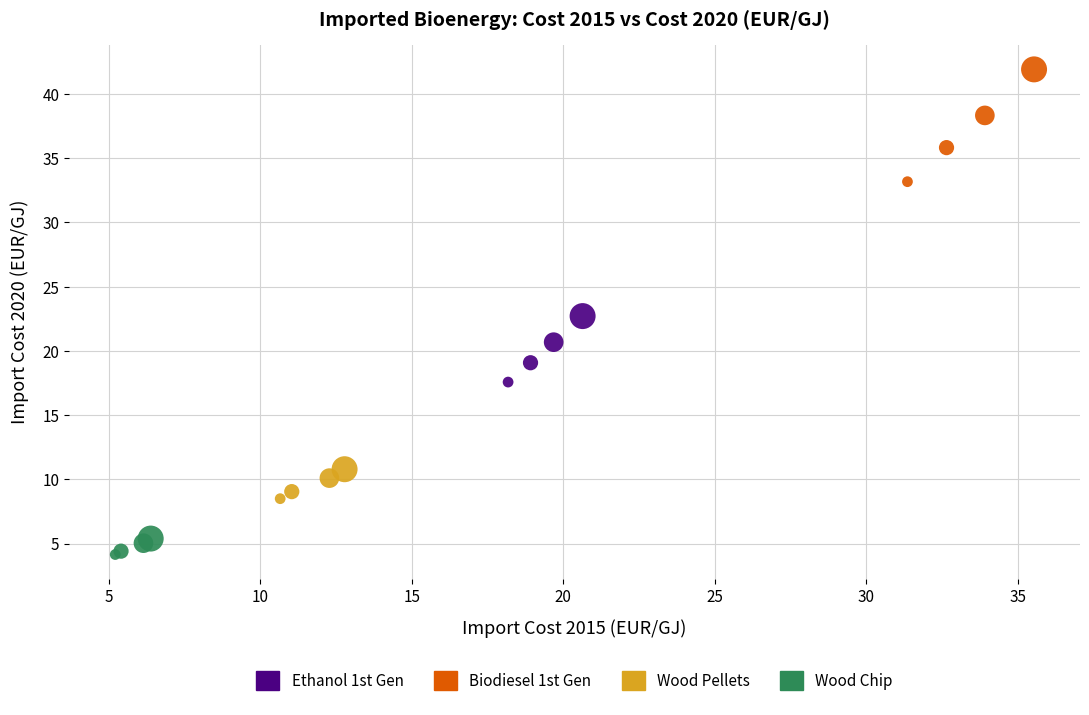

Which series has the widest spread of Y values?

Biodiesel 1st Gen